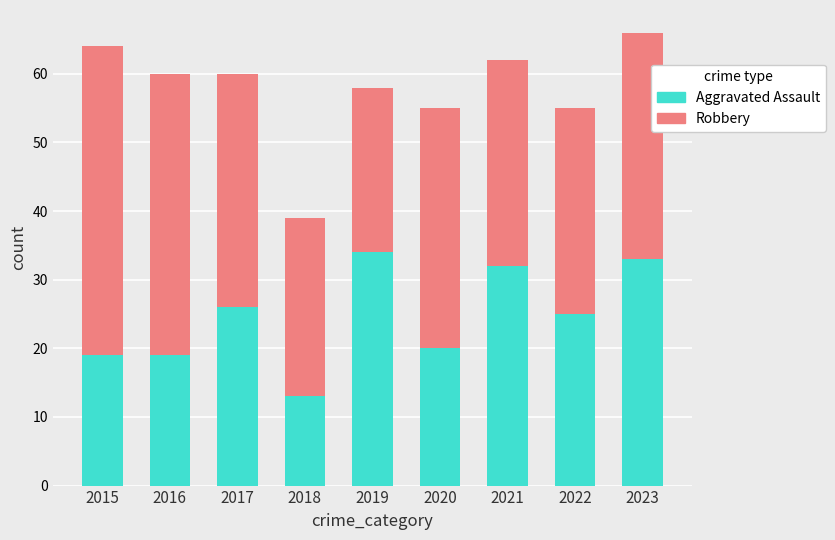

The Aggravated Assault series shows 19 at 2015. True or false?

True